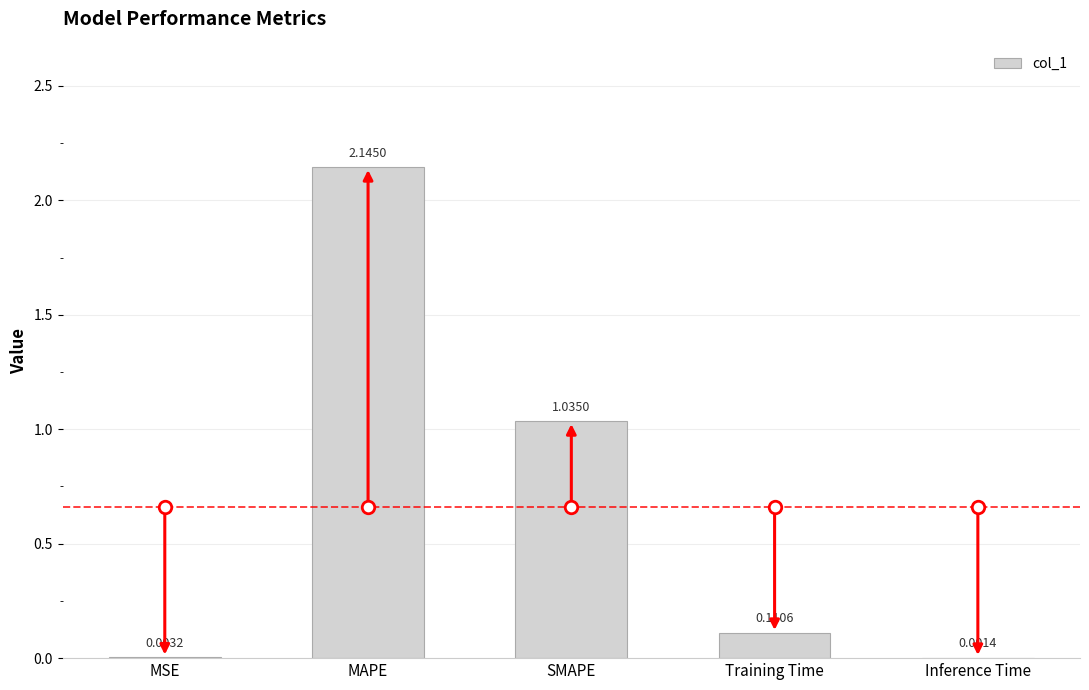

Which label corresponds to the largest value in the chart?

MAPE